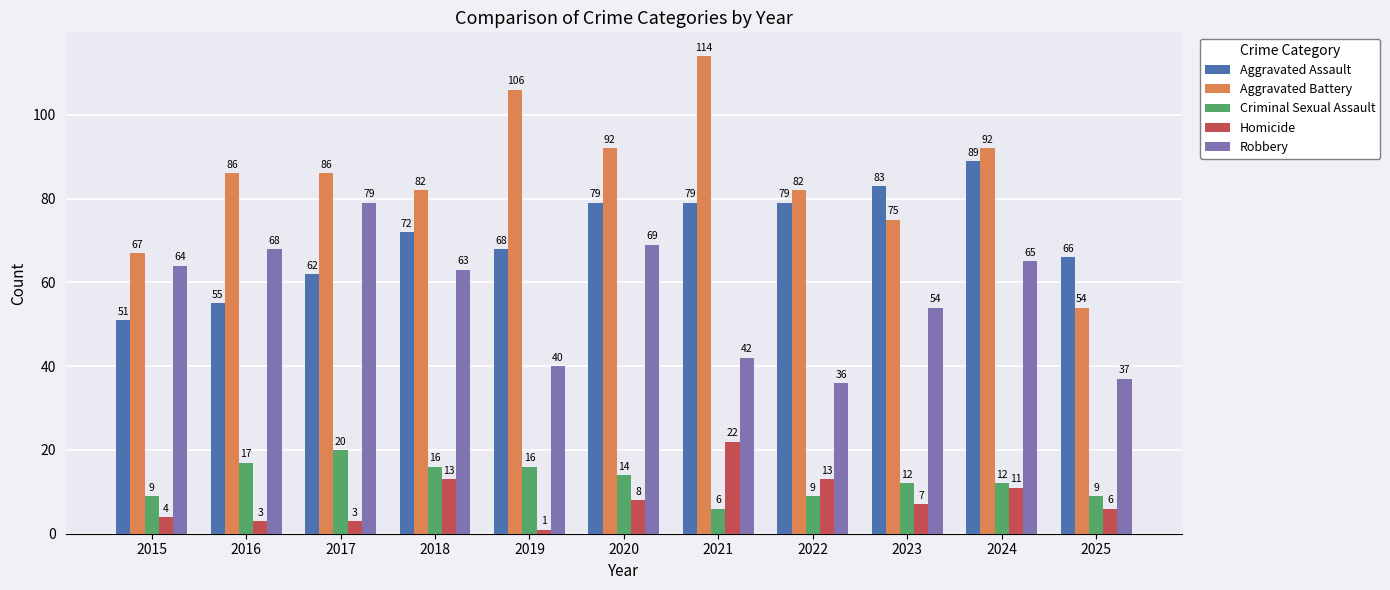

Reading left to right, list all the values displayed in this chart.

Aggravated Assault: 51	55	62	72	68	79	79	79	83	89	66
Aggravated Battery: 67	86	86	82	106	92	114	82	75	92	54
Criminal Sexual Assault: 9	17	20	16	16	14	6	9	12	12	9
Homicide: 4	3	3	13	1	8	22	13	7	11	6
Robbery: 64	68	79	63	40	69	42	36	54	65	37